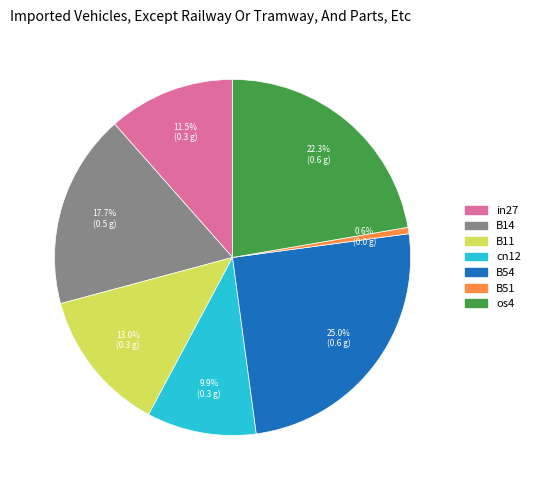

To the nearest percent, what is the combined percentage of os4 and cn12?

32%